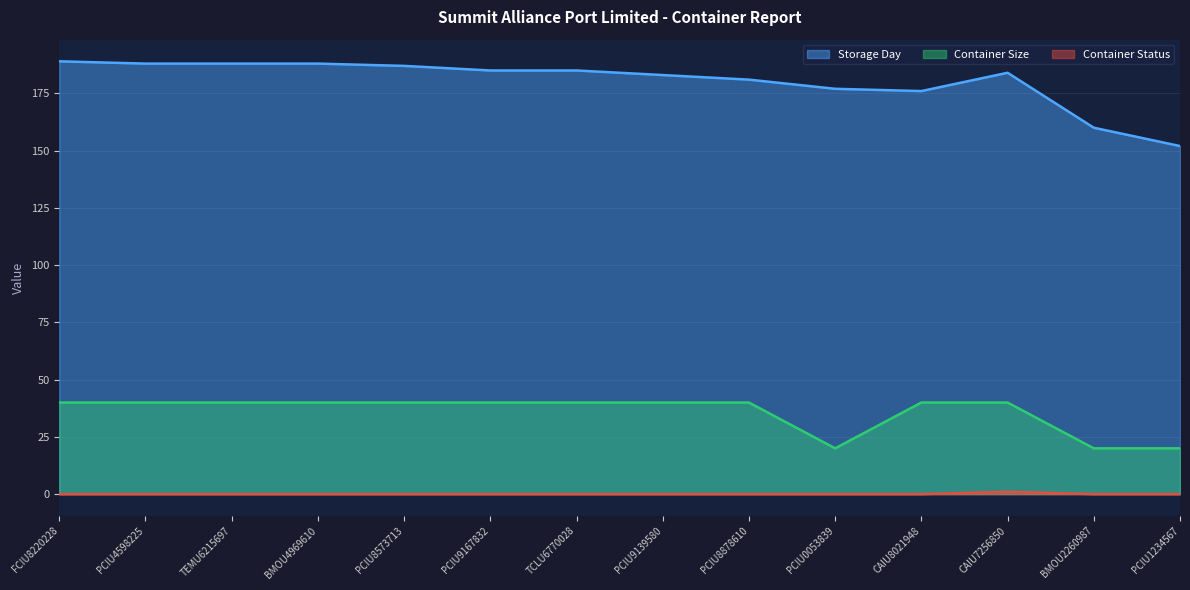

Reading left to right, what are all the values shown in this chart?

Storage Day: FCIU8220228=189	PCIU4598225=188	TEMU6215697=188	BMOU4969610=188	PCIU8573713=187	PCIU9167832=185	TCLU6770028=185	PCIU9139580=183	PCIU8878610=181	PCIU0053839=177	CAIU8021948=176	CAIU7256850=184	BMOU2260987=160	PCIU1234567=152
Container Size: FCIU8220228=40	PCIU4598225=40	TEMU6215697=40	BMOU4969610=40	PCIU8573713=40	PCIU9167832=40	TCLU6770028=40	PCIU9139580=40	PCIU8878610=40	PCIU0053839=20	CAIU8021948=40	CAIU7256850=40	BMOU2260987=20	PCIU1234567=20
Container Status: FCIU8220228=0	PCIU4598225=0	TEMU6215697=0	BMOU4969610=0	PCIU8573713=0	PCIU9167832=0	TCLU6770028=0	PCIU9139580=0	PCIU8878610=0	PCIU0053839=0	CAIU8021948=0	CAIU7256850=1	BMOU2260987=0	PCIU1234567=0